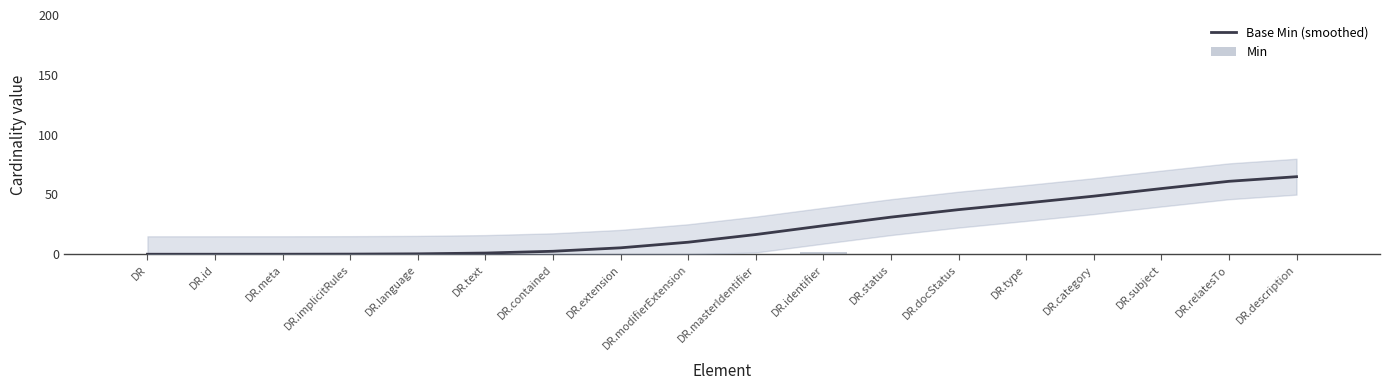

Where does the Base Min (smoothed) series first go above 16?

DR.masterIdentifier